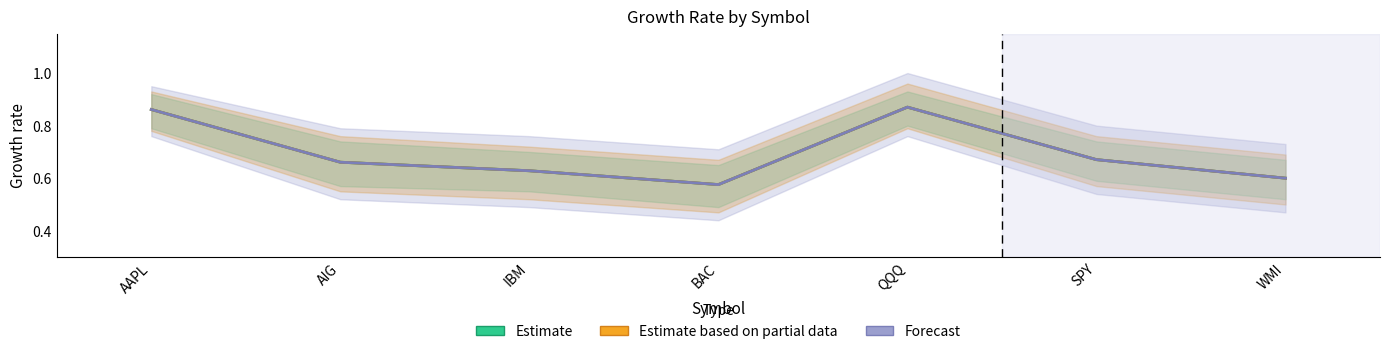

What is the difference between the Estimate based on partial data values at WMI and QQQ?

0.3